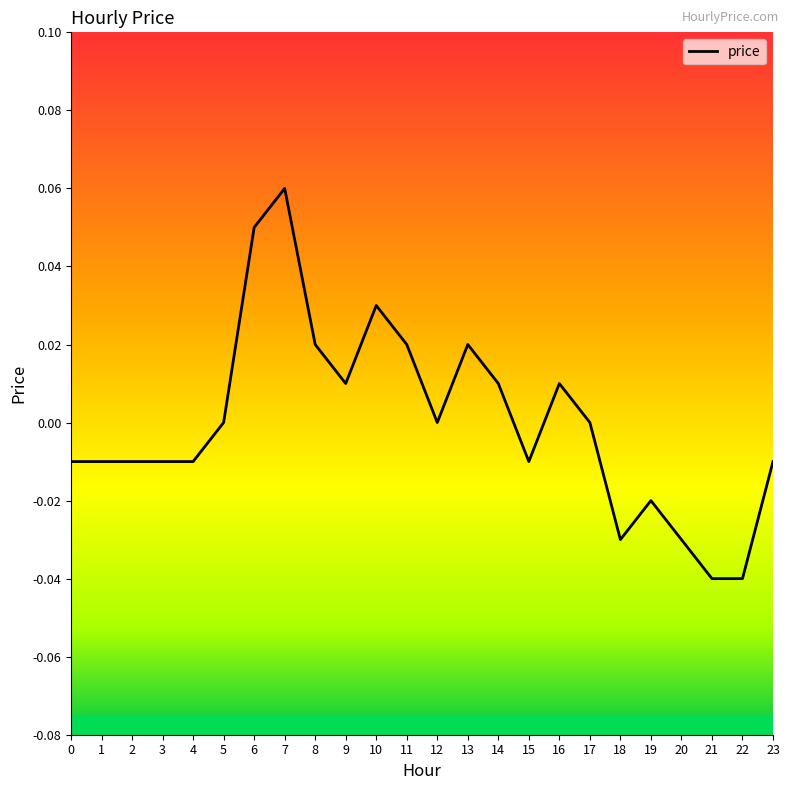

Which has a higher value, 10 or 23?

10